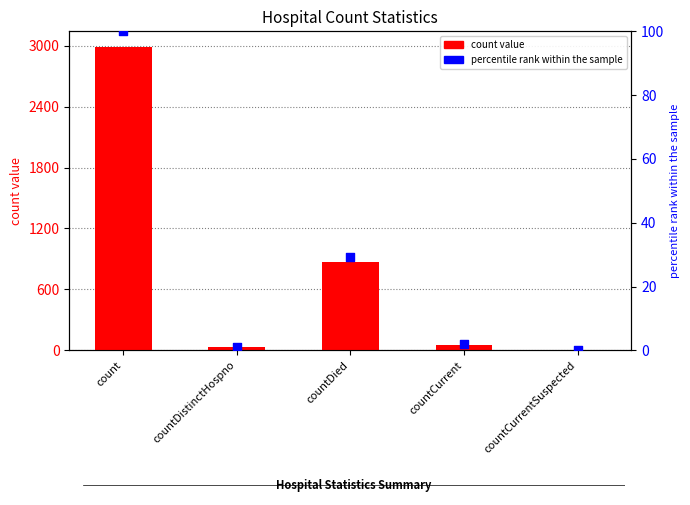

What is the total value across all series at countCurrent?

58.9